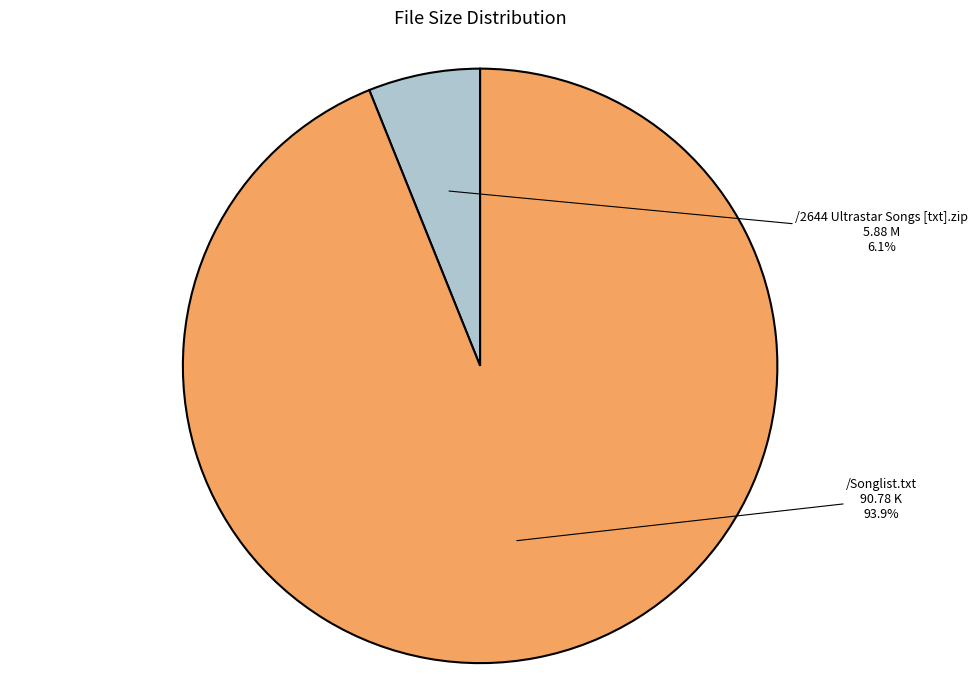

True or false: /2644 Ultrastar Songs [txt].zip accounts for 6% of the total.

True